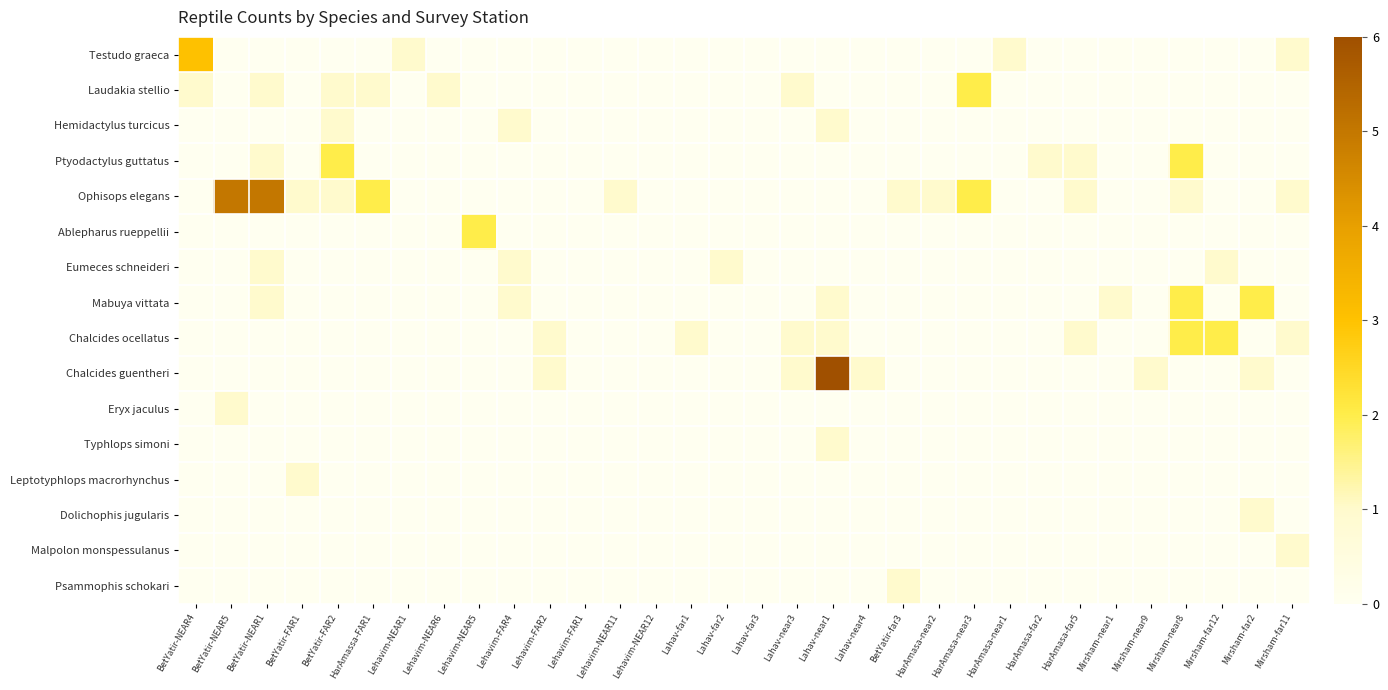

Reading left to right, extract all data points from this chart.

Testudo graeca: BetYatir-NEAR4=3	BetYatir-NEAR5=0	BetYatir-NEAR1=0	BetYatir-FAR1=0	BetYatir-FAR2=0	HarAmassa-FAR1=0	Lehavim-NEAR1=1	Lehavim-NEAR6=0	Lehavim-NEAR5=0	Lehavim-FAR4=0	Lehavim-FAR2=0	Lehavim-FAR1=0	Lehavim-NEAR11=0	Lehavim-NEAR12=0	Lahav-far1=0	Lahav-far2=0	Lahav-far3=0	Lahav-near3=0	Lahav-near1=0	Lahav-near4=0	BetYatir-far3=0	HarAmasa-near2=0	HarAmasa-near3=0	HarAmasa-near1=1	HarAmasa-far2=0	HarAmasa-far5=0	Mirsham-near1=0	Mirsham-near9=0	Mirsham-near8=0	Mirsham-far12=0	Mirsham-far2=0	Mirsham-far11=1
Laudakia stellio: BetYatir-NEAR4=1	BetYatir-NEAR5=0	BetYatir-NEAR1=1	BetYatir-FAR1=0	BetYatir-FAR2=1	HarAmassa-FAR1=1	Lehavim-NEAR1=0	Lehavim-NEAR6=1	Lehavim-NEAR5=0	Lehavim-FAR4=0	Lehavim-FAR2=0	Lehavim-FAR1=0	Lehavim-NEAR11=0	Lehavim-NEAR12=0	Lahav-far1=0	Lahav-far2=0	Lahav-far3=0	Lahav-near3=1	Lahav-near1=0	Lahav-near4=0	BetYatir-far3=0	HarAmasa-near2=0	HarAmasa-near3=2	HarAmasa-near1=0	HarAmasa-far2=0	HarAmasa-far5=0	Mirsham-near1=0	Mirsham-near9=0	Mirsham-near8=0	Mirsham-far12=0	Mirsham-far2=0	Mirsham-far11=0
Hemidactylus turcicus: BetYatir-NEAR4=0	BetYatir-NEAR5=0	BetYatir-NEAR1=0	BetYatir-FAR1=0	BetYatir-FAR2=1	HarAmassa-FAR1=0	Lehavim-NEAR1=0	Lehavim-NEAR6=0	Lehavim-NEAR5=0	Lehavim-FAR4=1	Lehavim-FAR2=0	Lehavim-FAR1=0	Lehavim-NEAR11=0	Lehavim-NEAR12=0	Lahav-far1=0	Lahav-far2=0	Lahav-far3=0	Lahav-near3=0	Lahav-near1=1	Lahav-near4=0	BetYatir-far3=0	HarAmasa-near2=0	HarAmasa-near3=0	HarAmasa-near1=0	HarAmasa-far2=0	HarAmasa-far5=0	Mirsham-near1=0	Mirsham-near9=0	Mirsham-near8=0	Mirsham-far12=0	Mirsham-far2=0	Mirsham-far11=0
Ptyodactylus guttatus: BetYatir-NEAR4=0	BetYatir-NEAR5=0	BetYatir-NEAR1=1	BetYatir-FAR1=0	BetYatir-FAR2=2	HarAmassa-FAR1=0	Lehavim-NEAR1=0	Lehavim-NEAR6=0	Lehavim-NEAR5=0	Lehavim-FAR4=0	Lehavim-FAR2=0	Lehavim-FAR1=0	Lehavim-NEAR11=0	Lehavim-NEAR12=0	Lahav-far1=0	Lahav-far2=0	Lahav-far3=0	Lahav-near3=0	Lahav-near1=0	Lahav-near4=0	BetYatir-far3=0	HarAmasa-near2=0	HarAmasa-near3=0	HarAmasa-near1=0	HarAmasa-far2=1	HarAmasa-far5=1	Mirsham-near1=0	Mirsham-near9=0	Mirsham-near8=2	Mirsham-far12=0	Mirsham-far2=0	Mirsham-far11=0
Ophisops elegans: BetYatir-NEAR4=0	BetYatir-NEAR5=5	BetYatir-NEAR1=5	BetYatir-FAR1=1	BetYatir-FAR2=1	HarAmassa-FAR1=2	Lehavim-NEAR1=0	Lehavim-NEAR6=0	Lehavim-NEAR5=0	Lehavim-FAR4=0	Lehavim-FAR2=0	Lehavim-FAR1=0	Lehavim-NEAR11=1	Lehavim-NEAR12=0	Lahav-far1=0	Lahav-far2=0	Lahav-far3=0	Lahav-near3=0	Lahav-near1=0	Lahav-near4=0	BetYatir-far3=1	HarAmasa-near2=1	HarAmasa-near3=2	HarAmasa-near1=0	HarAmasa-far2=0	HarAmasa-far5=1	Mirsham-near1=0	Mirsham-near9=0	Mirsham-near8=1	Mirsham-far12=0	Mirsham-far2=0	Mirsham-far11=1
Ablepharus rueppellii: BetYatir-NEAR4=0	BetYatir-NEAR5=0	BetYatir-NEAR1=0	BetYatir-FAR1=0	BetYatir-FAR2=0	HarAmassa-FAR1=0	Lehavim-NEAR1=0	Lehavim-NEAR6=0	Lehavim-NEAR5=2	Lehavim-FAR4=0	Lehavim-FAR2=0	Lehavim-FAR1=0	Lehavim-NEAR11=0	Lehavim-NEAR12=0	Lahav-far1=0	Lahav-far2=0	Lahav-far3=0	Lahav-near3=0	Lahav-near1=0	Lahav-near4=0	BetYatir-far3=0	HarAmasa-near2=0	HarAmasa-near3=0	HarAmasa-near1=0	HarAmasa-far2=0	HarAmasa-far5=0	Mirsham-near1=0	Mirsham-near9=0	Mirsham-near8=0	Mirsham-far12=0	Mirsham-far2=0	Mirsham-far11=0
Eumeces schneideri: BetYatir-NEAR4=0	BetYatir-NEAR5=0	BetYatir-NEAR1=1	BetYatir-FAR1=0	BetYatir-FAR2=0	HarAmassa-FAR1=0	Lehavim-NEAR1=0	Lehavim-NEAR6=0	Lehavim-NEAR5=0	Lehavim-FAR4=1	Lehavim-FAR2=0	Lehavim-FAR1=0	Lehavim-NEAR11=0	Lehavim-NEAR12=0	Lahav-far1=0	Lahav-far2=1	Lahav-far3=0	Lahav-near3=0	Lahav-near1=0	Lahav-near4=0	BetYatir-far3=0	HarAmasa-near2=0	HarAmasa-near3=0	HarAmasa-near1=0	HarAmasa-far2=0	HarAmasa-far5=0	Mirsham-near1=0	Mirsham-near9=0	Mirsham-near8=0	Mirsham-far12=1	Mirsham-far2=0	Mirsham-far11=0
Mabuya vittata: BetYatir-NEAR4=0	BetYatir-NEAR5=0	BetYatir-NEAR1=1	BetYatir-FAR1=0	BetYatir-FAR2=0	HarAmassa-FAR1=0	Lehavim-NEAR1=0	Lehavim-NEAR6=0	Lehavim-NEAR5=0	Lehavim-FAR4=1	Lehavim-FAR2=0	Lehavim-FAR1=0	Lehavim-NEAR11=0	Lehavim-NEAR12=0	Lahav-far1=0	Lahav-far2=0	Lahav-far3=0	Lahav-near3=0	Lahav-near1=1	Lahav-near4=0	BetYatir-far3=0	HarAmasa-near2=0	HarAmasa-near3=0	HarAmasa-near1=0	HarAmasa-far2=0	HarAmasa-far5=0	Mirsham-near1=1	Mirsham-near9=0	Mirsham-near8=2	Mirsham-far12=0	Mirsham-far2=2	Mirsham-far11=0
Chalcides ocellatus: BetYatir-NEAR4=0	BetYatir-NEAR5=0	BetYatir-NEAR1=0	BetYatir-FAR1=0	BetYatir-FAR2=0	HarAmassa-FAR1=0	Lehavim-NEAR1=0	Lehavim-NEAR6=0	Lehavim-NEAR5=0	Lehavim-FAR4=0	Lehavim-FAR2=1	Lehavim-FAR1=0	Lehavim-NEAR11=0	Lehavim-NEAR12=0	Lahav-far1=1	Lahav-far2=0	Lahav-far3=0	Lahav-near3=1	Lahav-near1=1	Lahav-near4=0	BetYatir-far3=0	HarAmasa-near2=0	HarAmasa-near3=0	HarAmasa-near1=0	HarAmasa-far2=0	HarAmasa-far5=1	Mirsham-near1=0	Mirsham-near9=0	Mirsham-near8=2	Mirsham-far12=2	Mirsham-far2=0	Mirsham-far11=1
Chalcides guentheri: BetYatir-NEAR4=0	BetYatir-NEAR5=0	BetYatir-NEAR1=0	BetYatir-FAR1=0	BetYatir-FAR2=0	HarAmassa-FAR1=0	Lehavim-NEAR1=0	Lehavim-NEAR6=0	Lehavim-NEAR5=0	Lehavim-FAR4=0	Lehavim-FAR2=1	Lehavim-FAR1=0	Lehavim-NEAR11=0	Lehavim-NEAR12=0	Lahav-far1=0	Lahav-far2=0	Lahav-far3=0	Lahav-near3=1	Lahav-near1=6	Lahav-near4=1	BetYatir-far3=0	HarAmasa-near2=0	HarAmasa-near3=0	HarAmasa-near1=0	HarAmasa-far2=0	HarAmasa-far5=0	Mirsham-near1=0	Mirsham-near9=1	Mirsham-near8=0	Mirsham-far12=0	Mirsham-far2=1	Mirsham-far11=0
Eryx jaculus: BetYatir-NEAR4=0	BetYatir-NEAR5=1	BetYatir-NEAR1=0	BetYatir-FAR1=0	BetYatir-FAR2=0	HarAmassa-FAR1=0	Lehavim-NEAR1=0	Lehavim-NEAR6=0	Lehavim-NEAR5=0	Lehavim-FAR4=0	Lehavim-FAR2=0	Lehavim-FAR1=0	Lehavim-NEAR11=0	Lehavim-NEAR12=0	Lahav-far1=0	Lahav-far2=0	Lahav-far3=0	Lahav-near3=0	Lahav-near1=0	Lahav-near4=0	BetYatir-far3=0	HarAmasa-near2=0	HarAmasa-near3=0	HarAmasa-near1=0	HarAmasa-far2=0	HarAmasa-far5=0	Mirsham-near1=0	Mirsham-near9=0	Mirsham-near8=0	Mirsham-far12=0	Mirsham-far2=0	Mirsham-far11=0
Typhlops simoni: BetYatir-NEAR4=0	BetYatir-NEAR5=0	BetYatir-NEAR1=0	BetYatir-FAR1=0	BetYatir-FAR2=0	HarAmassa-FAR1=0	Lehavim-NEAR1=0	Lehavim-NEAR6=0	Lehavim-NEAR5=0	Lehavim-FAR4=0	Lehavim-FAR2=0	Lehavim-FAR1=0	Lehavim-NEAR11=0	Lehavim-NEAR12=0	Lahav-far1=0	Lahav-far2=0	Lahav-far3=0	Lahav-near3=0	Lahav-near1=1	Lahav-near4=0	BetYatir-far3=0	HarAmasa-near2=0	HarAmasa-near3=0	HarAmasa-near1=0	HarAmasa-far2=0	HarAmasa-far5=0	Mirsham-near1=0	Mirsham-near9=0	Mirsham-near8=0	Mirsham-far12=0	Mirsham-far2=0	Mirsham-far11=0
Leptotyphlops macrorhynchus: BetYatir-NEAR4=0	BetYatir-NEAR5=0	BetYatir-NEAR1=0	BetYatir-FAR1=1	BetYatir-FAR2=0	HarAmassa-FAR1=0	Lehavim-NEAR1=0	Lehavim-NEAR6=0	Lehavim-NEAR5=0	Lehavim-FAR4=0	Lehavim-FAR2=0	Lehavim-FAR1=0	Lehavim-NEAR11=0	Lehavim-NEAR12=0	Lahav-far1=0	Lahav-far2=0	Lahav-far3=0	Lahav-near3=0	Lahav-near1=0	Lahav-near4=0	BetYatir-far3=0	HarAmasa-near2=0	HarAmasa-near3=0	HarAmasa-near1=0	HarAmasa-far2=0	HarAmasa-far5=0	Mirsham-near1=0	Mirsham-near9=0	Mirsham-near8=0	Mirsham-far12=0	Mirsham-far2=0	Mirsham-far11=0
Dolichophis jugularis: BetYatir-NEAR4=0	BetYatir-NEAR5=0	BetYatir-NEAR1=0	BetYatir-FAR1=0	BetYatir-FAR2=0	HarAmassa-FAR1=0	Lehavim-NEAR1=0	Lehavim-NEAR6=0	Lehavim-NEAR5=0	Lehavim-FAR4=0	Lehavim-FAR2=0	Lehavim-FAR1=0	Lehavim-NEAR11=0	Lehavim-NEAR12=0	Lahav-far1=0	Lahav-far2=0	Lahav-far3=0	Lahav-near3=0	Lahav-near1=0	Lahav-near4=0	BetYatir-far3=0	HarAmasa-near2=0	HarAmasa-near3=0	HarAmasa-near1=0	HarAmasa-far2=0	HarAmasa-far5=0	Mirsham-near1=0	Mirsham-near9=0	Mirsham-near8=0	Mirsham-far12=0	Mirsham-far2=1	Mirsham-far11=0
Malpolon monspessulanus: BetYatir-NEAR4=0	BetYatir-NEAR5=0	BetYatir-NEAR1=0	BetYatir-FAR1=0	BetYatir-FAR2=0	HarAmassa-FAR1=0	Lehavim-NEAR1=0	Lehavim-NEAR6=0	Lehavim-NEAR5=0	Lehavim-FAR4=0	Lehavim-FAR2=0	Lehavim-FAR1=0	Lehavim-NEAR11=0	Lehavim-NEAR12=0	Lahav-far1=0	Lahav-far2=0	Lahav-far3=0	Lahav-near3=0	Lahav-near1=0	Lahav-near4=0	BetYatir-far3=0	HarAmasa-near2=0	HarAmasa-near3=0	HarAmasa-near1=0	HarAmasa-far2=0	HarAmasa-far5=0	Mirsham-near1=0	Mirsham-near9=0	Mirsham-near8=0	Mirsham-far12=0	Mirsham-far2=0	Mirsham-far11=1
Psammophis schokari: BetYatir-NEAR4=0	BetYatir-NEAR5=0	BetYatir-NEAR1=0	BetYatir-FAR1=0	BetYatir-FAR2=0	HarAmassa-FAR1=0	Lehavim-NEAR1=0	Lehavim-NEAR6=0	Lehavim-NEAR5=0	Lehavim-FAR4=0	Lehavim-FAR2=0	Lehavim-FAR1=0	Lehavim-NEAR11=0	Lehavim-NEAR12=0	Lahav-far1=0	Lahav-far2=0	Lahav-far3=0	Lahav-near3=0	Lahav-near1=0	Lahav-near4=0	BetYatir-far3=1	HarAmasa-near2=0	HarAmasa-near3=0	HarAmasa-near1=0	HarAmasa-far2=0	HarAmasa-far5=0	Mirsham-near1=0	Mirsham-near9=0	Mirsham-near8=0	Mirsham-far12=0	Mirsham-far2=0	Mirsham-far11=0